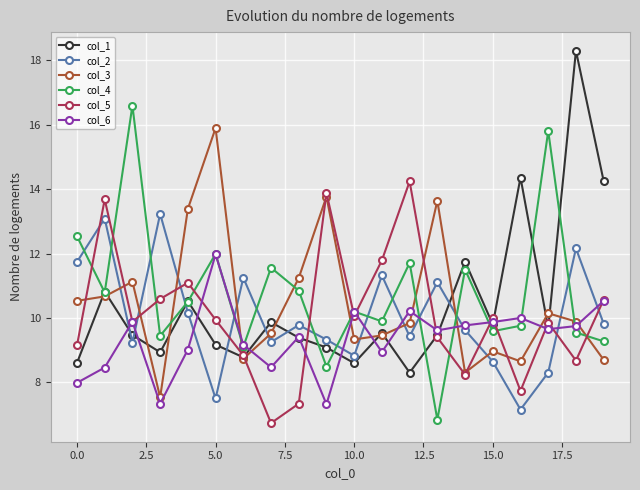

What is the lowest value of the col_3 series?

7.5